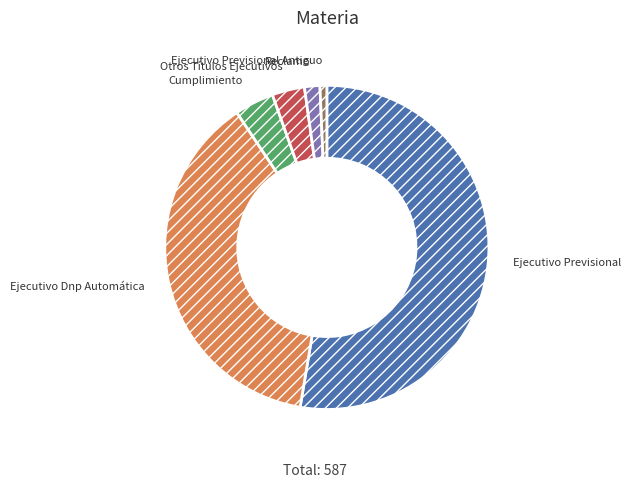

How many slices are in this pie chart?

6